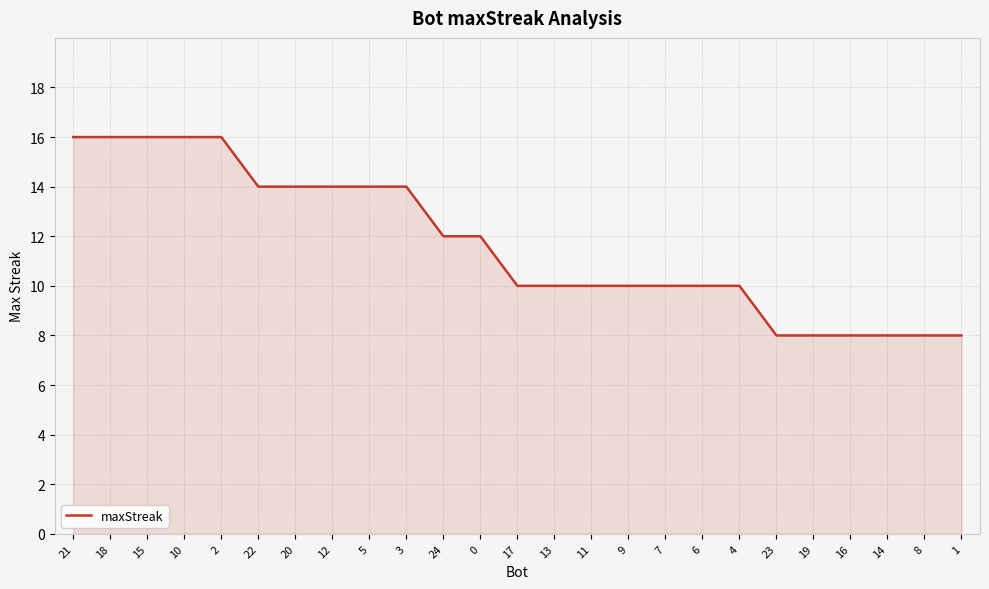

How many values are between 10 and 14?

14